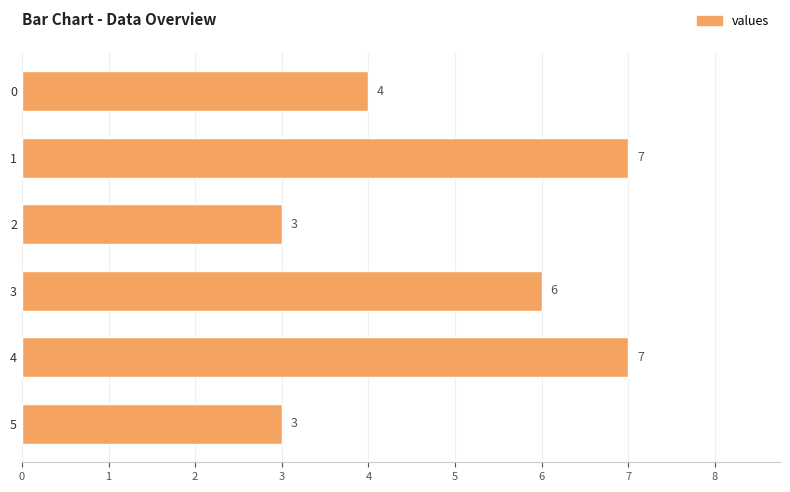

Count the values in the range 3 to 7.

6